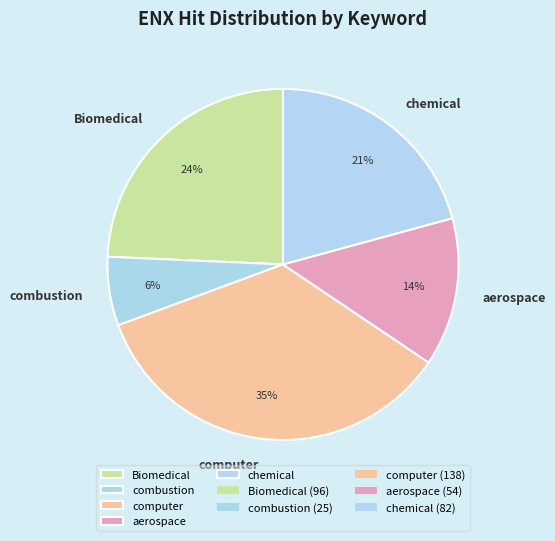

Which slice is the smallest?

combustion